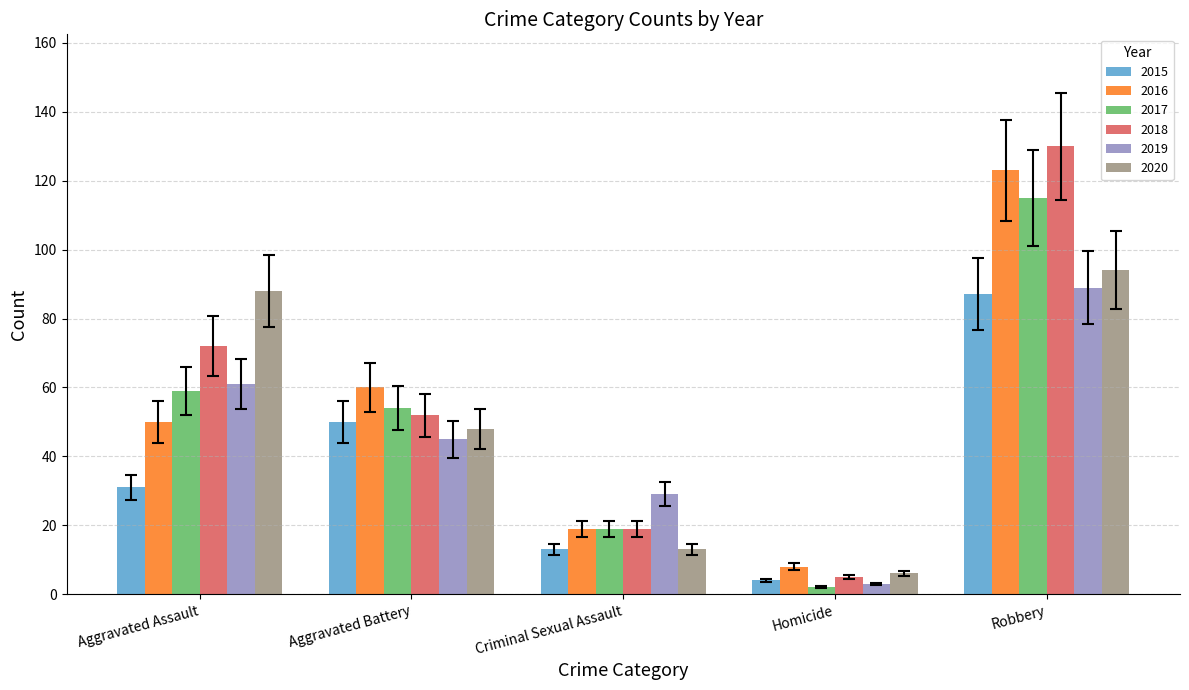

What are all the series names shown in the legend?

2015, 2016, 2017, 2018, 2019, 2020